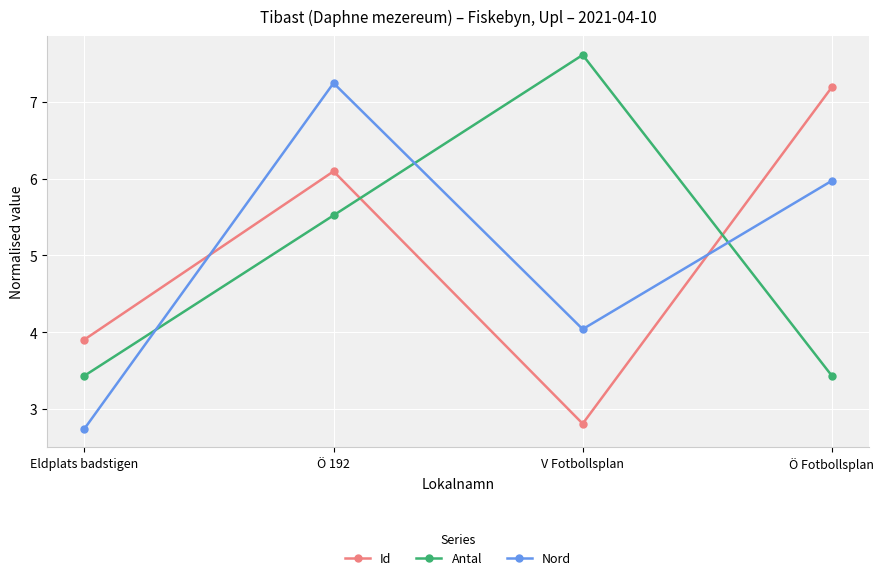

Is it true that Antal equals 7.6 at V Fotbollsplan?

True